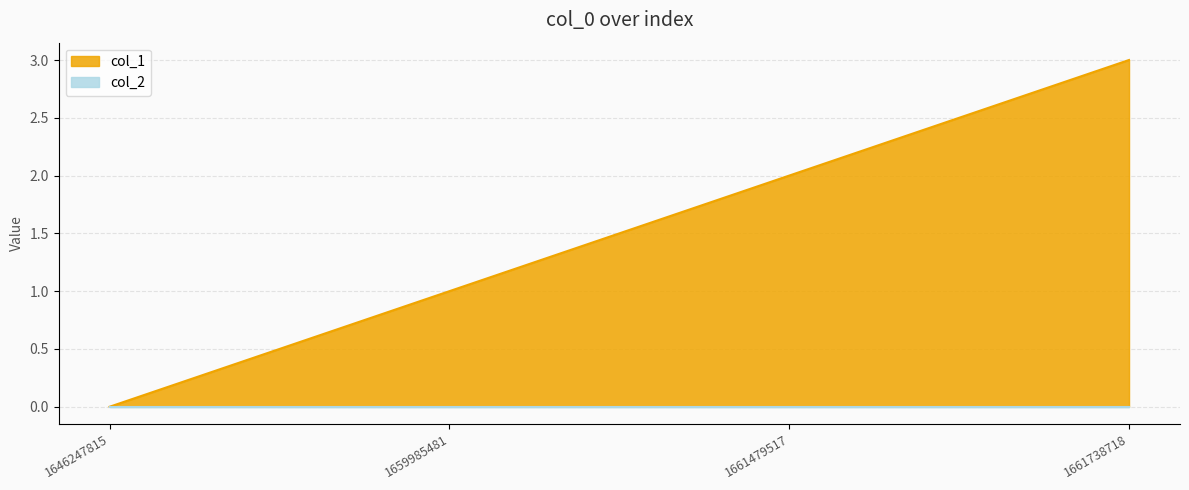

Reading right to left, extract all data points from this chart.

3	2	1	0